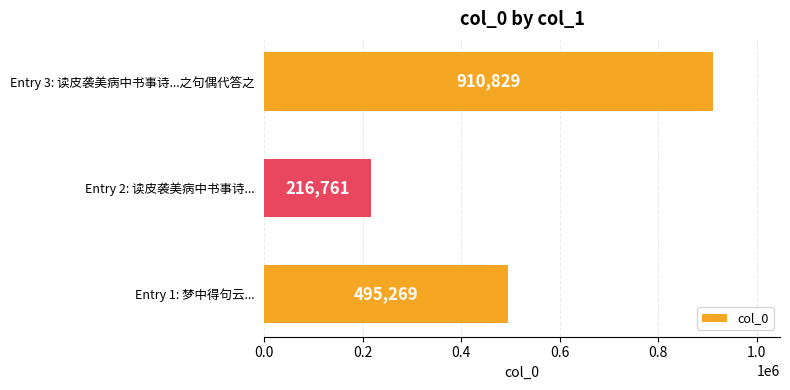

How many values are between 216761 and 910829?

3